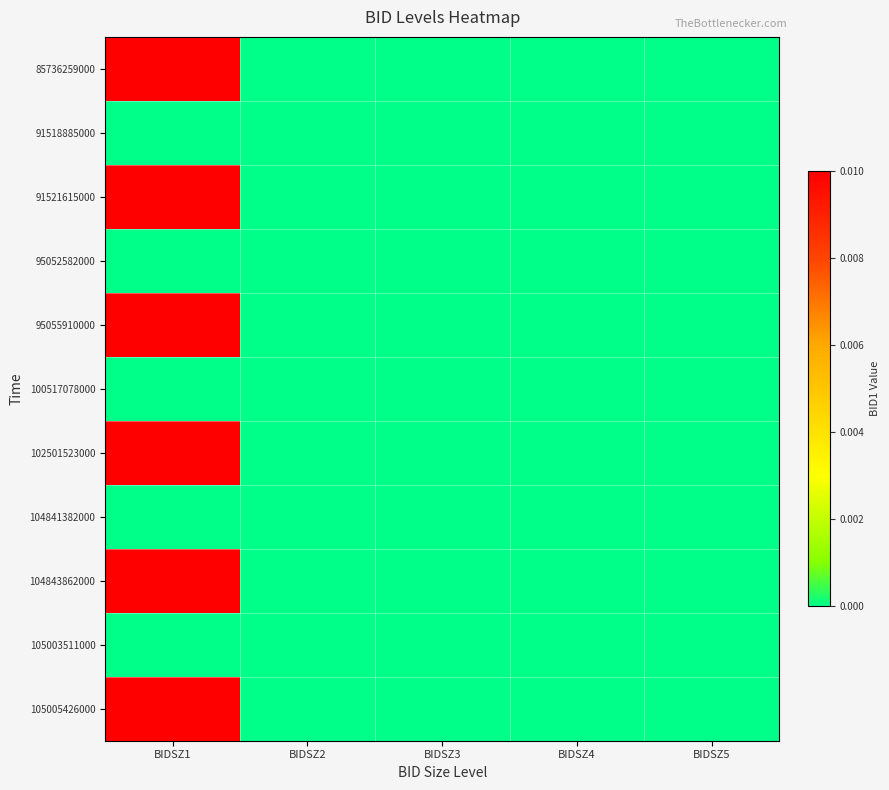

At which category does the chart reach its peak across all series?

BIDSZ1